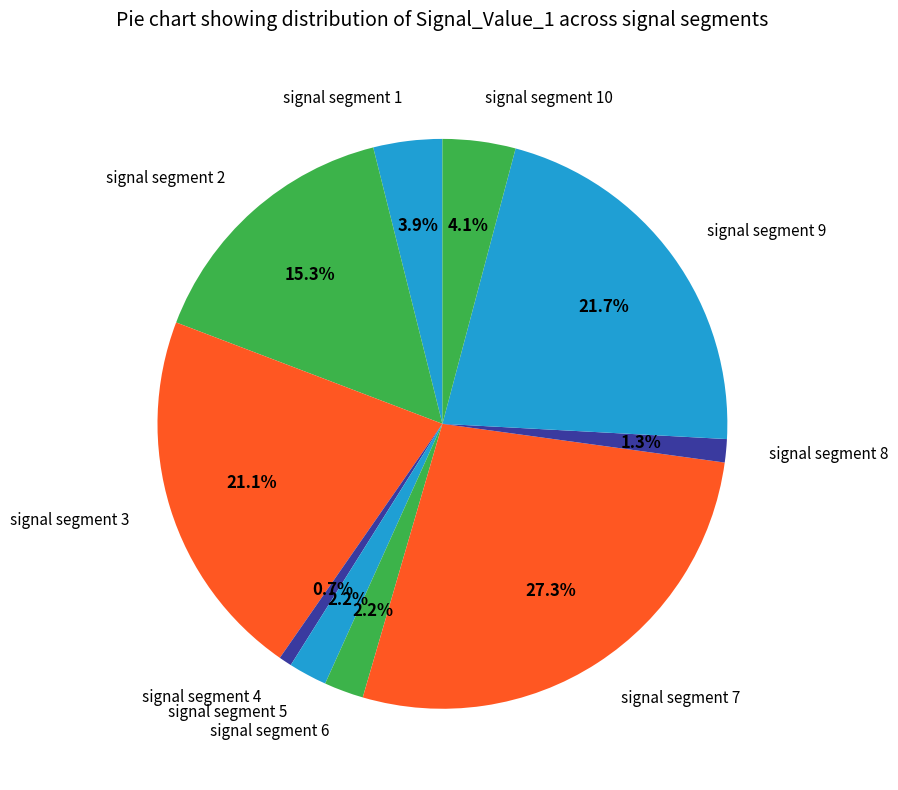

To the nearest percent, what percentage of the pie is signal segment 3?

21%